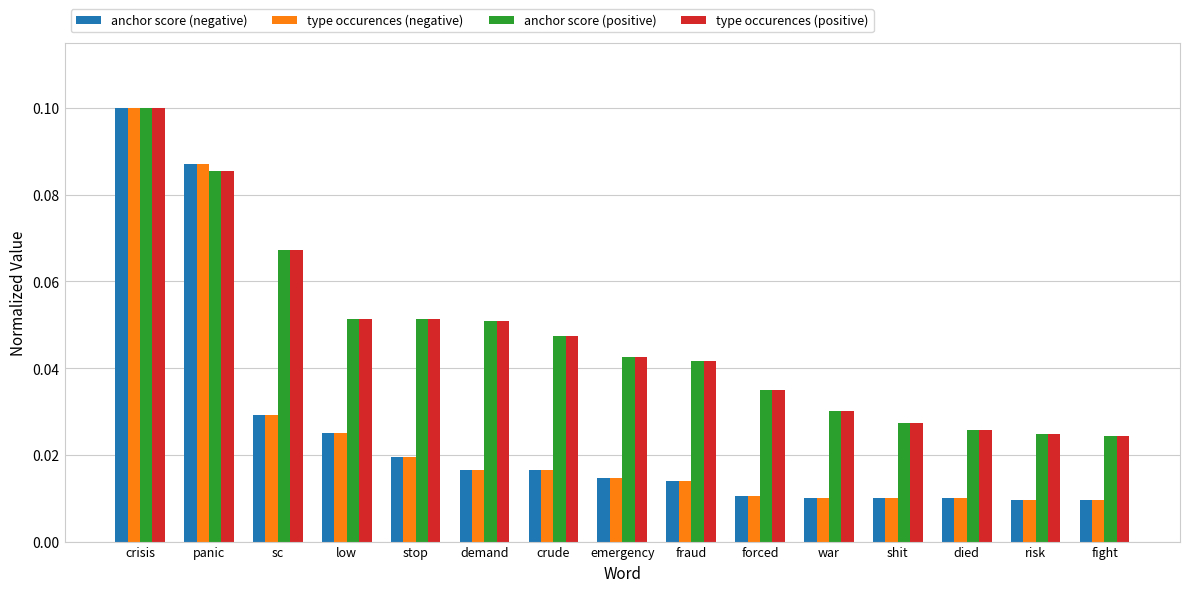

What is the label of the 9th bar from the right?

crude